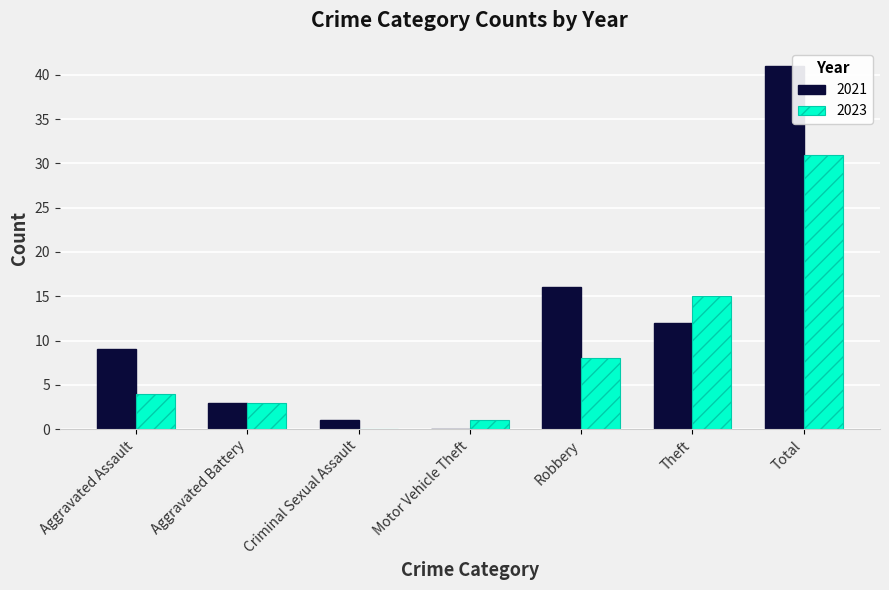

What value does the 2023 series have at Theft, to the nearest 10?

20